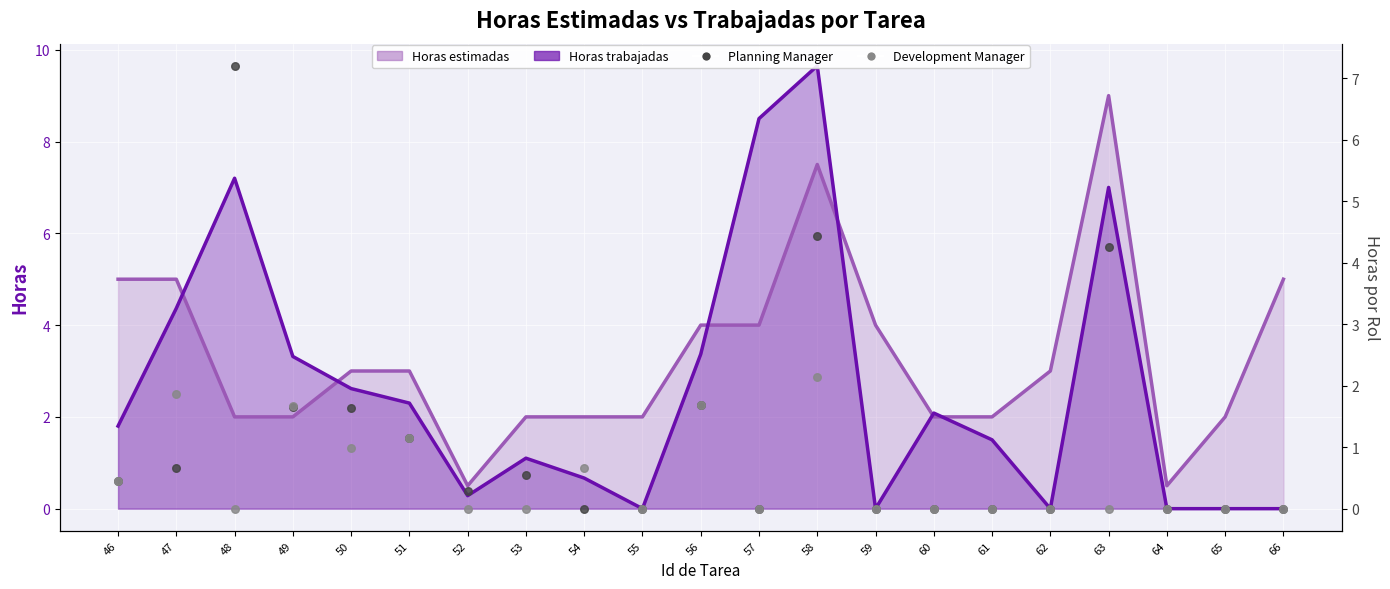

At how many categories does at least one series exceed 5?

4